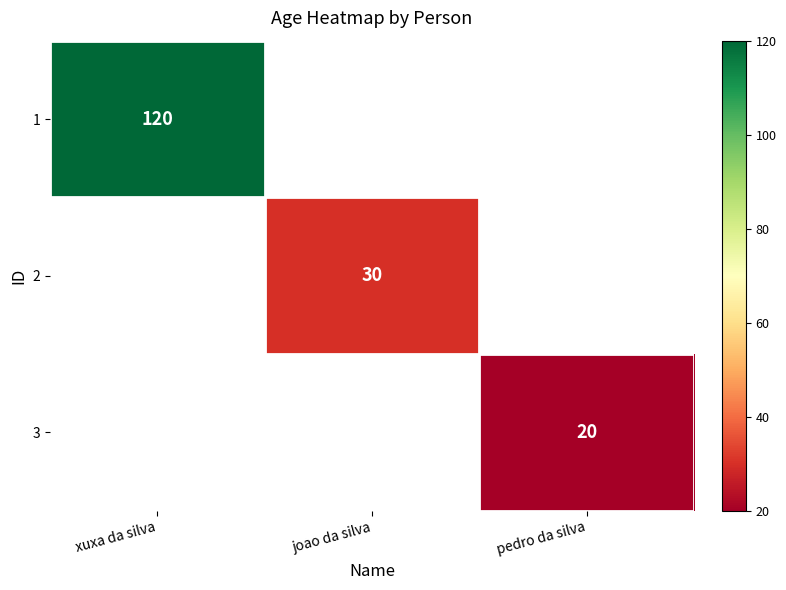

True or false: 1 has a value of 83 at xuxa da silva.

False